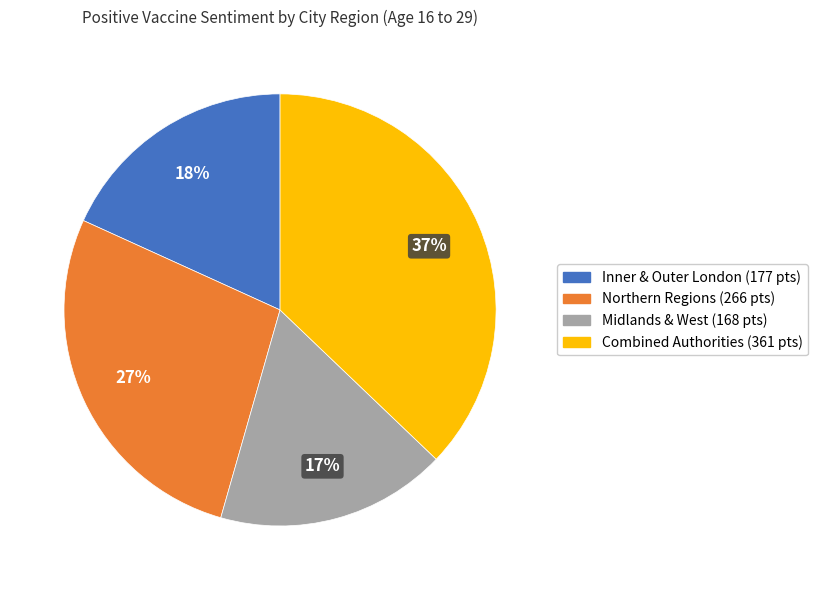

Is there any slice that represents more than half of the pie?

No